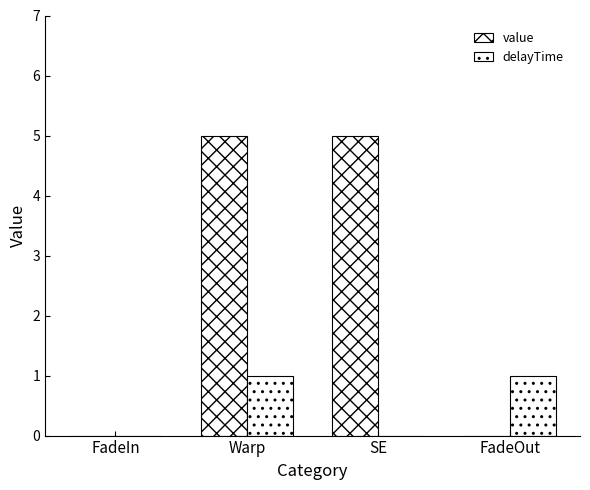

Are the bars grouped side by side (vs. stacked)?

Yes